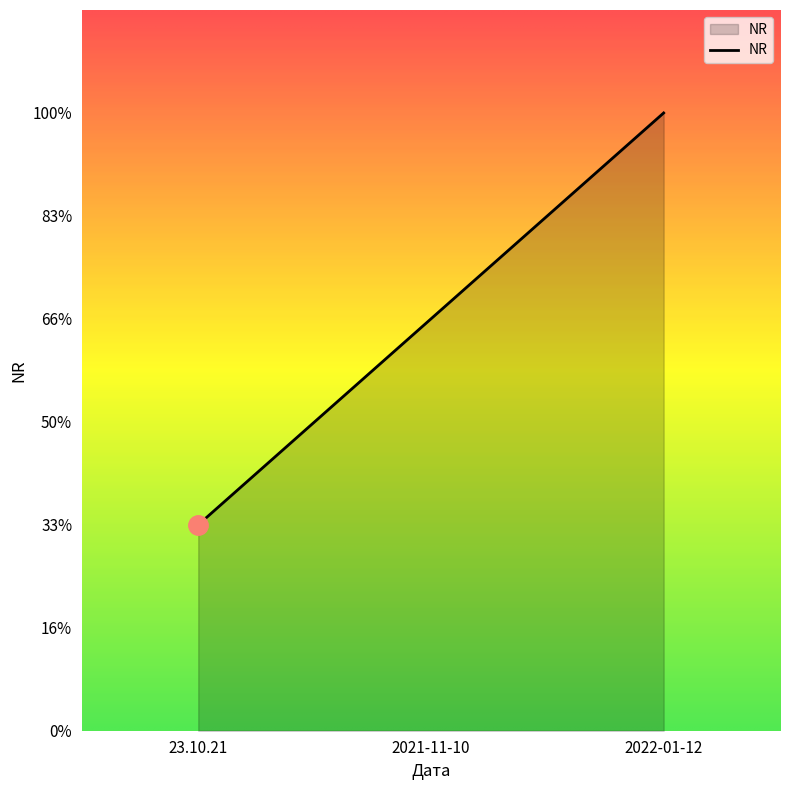

Rank the categories by value from lowest to highest.

23.10.21, 2021-11-10, 2022-01-12